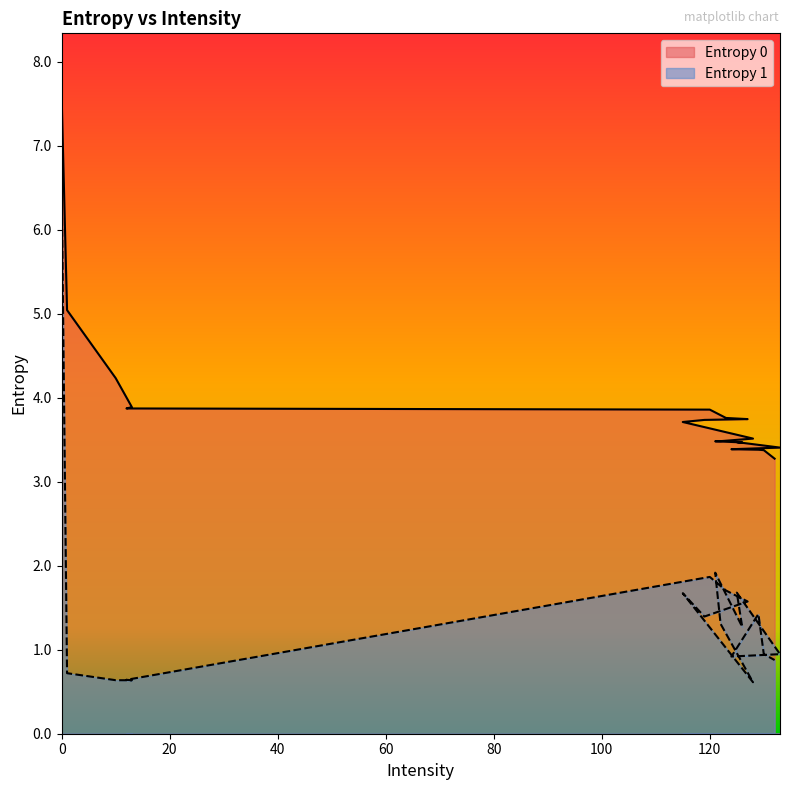

What is the total value across all series at 128?

4.1